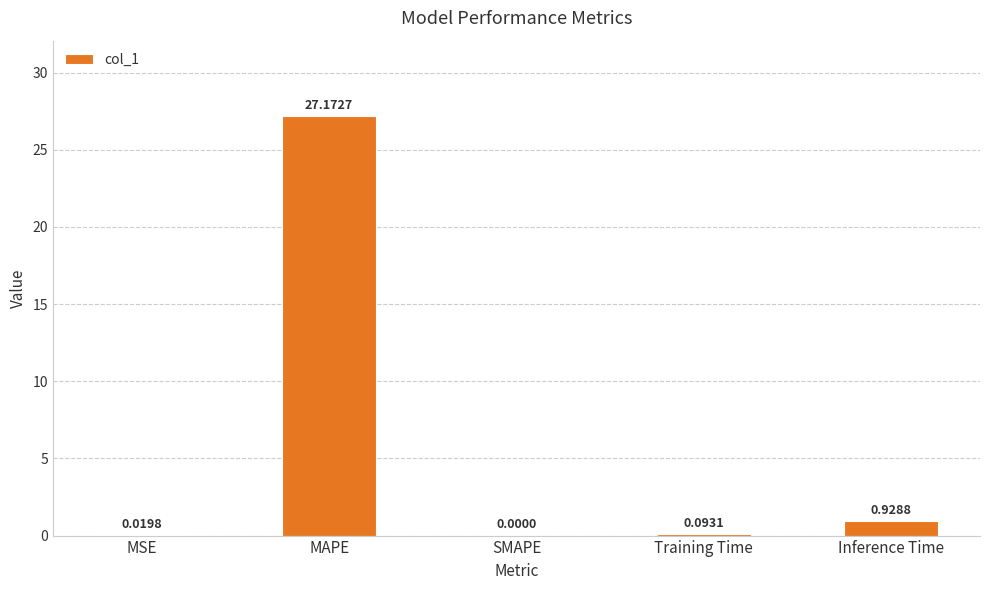

Are the bars horizontal?

No